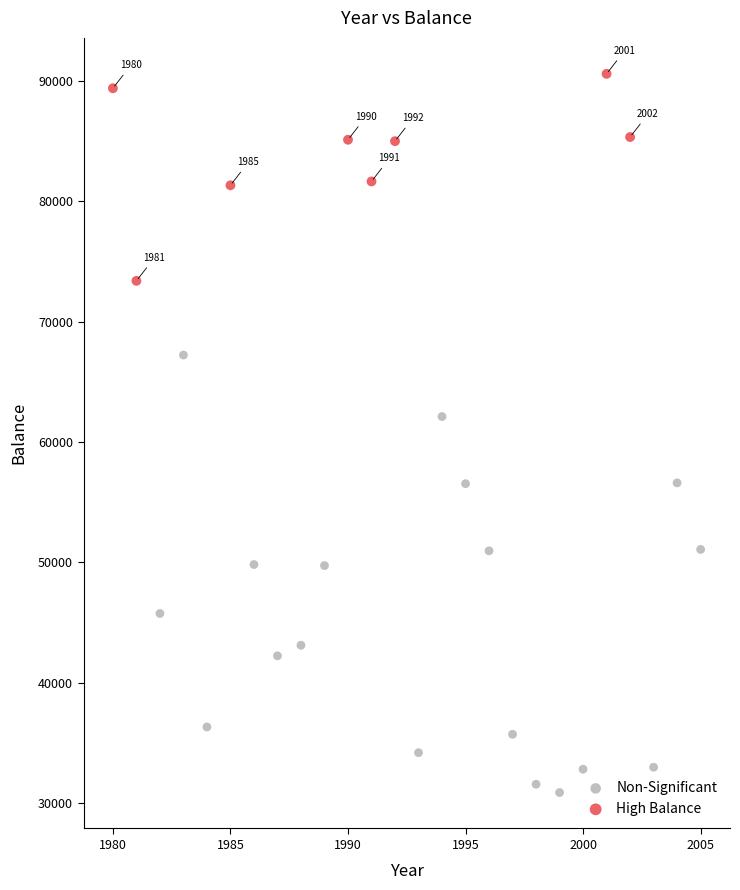

Which series reaches the minimum Y coordinate?

Non-Significant